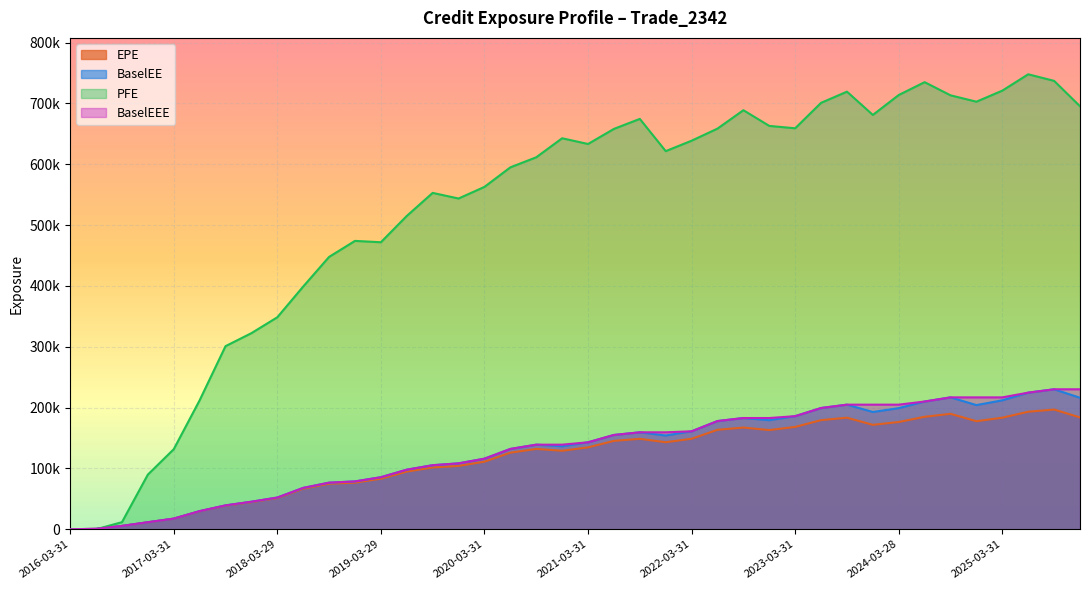

How many values in the EPE series are below 134574?

20